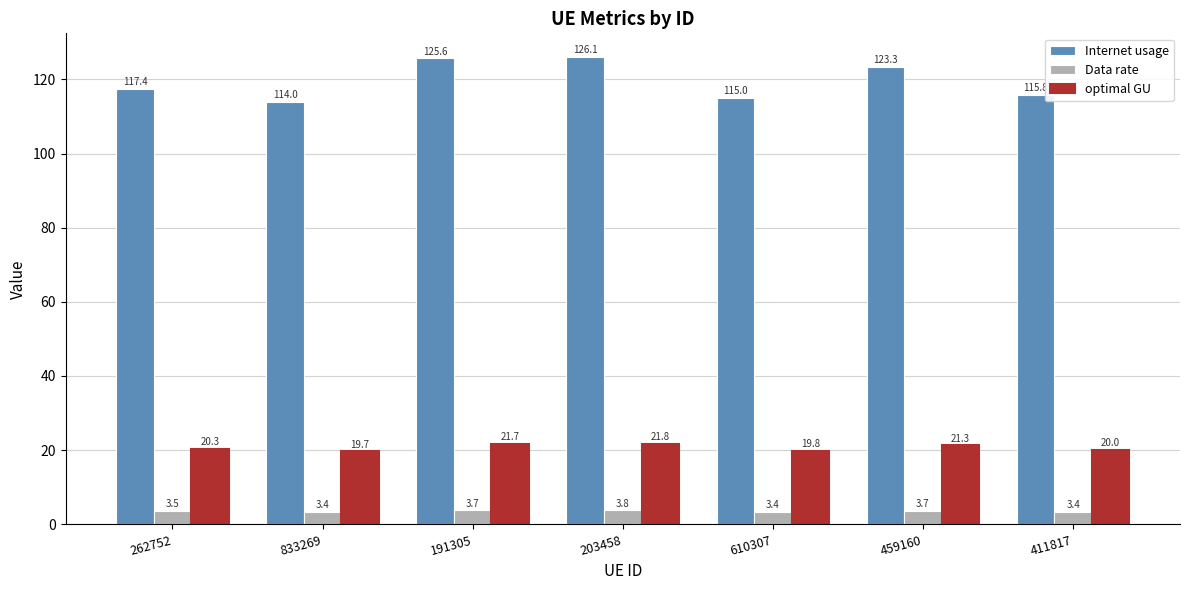

At which category is the sum across all series the highest?

203458